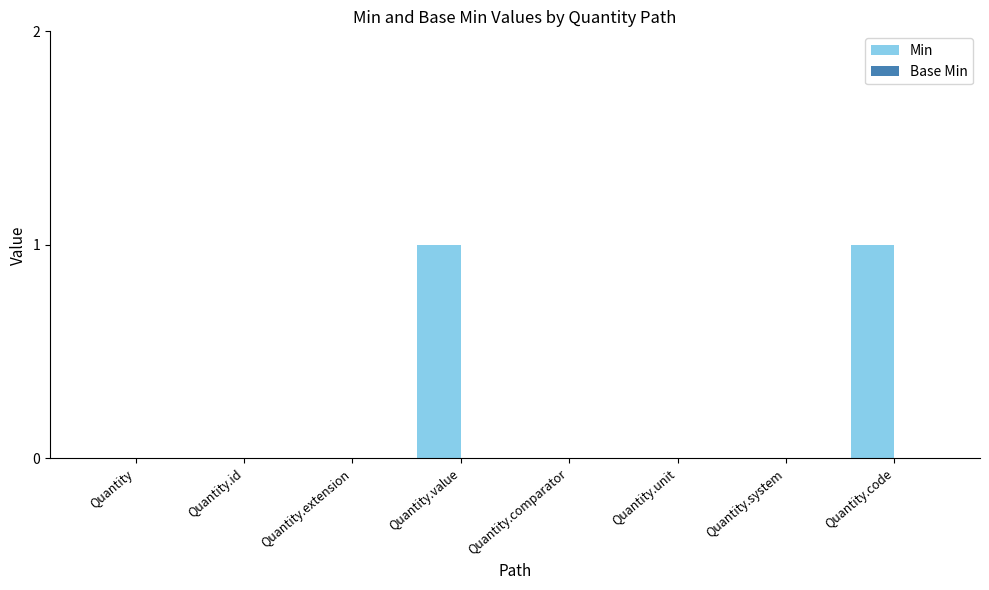

Is it true that the value at Quantity is 0?

True